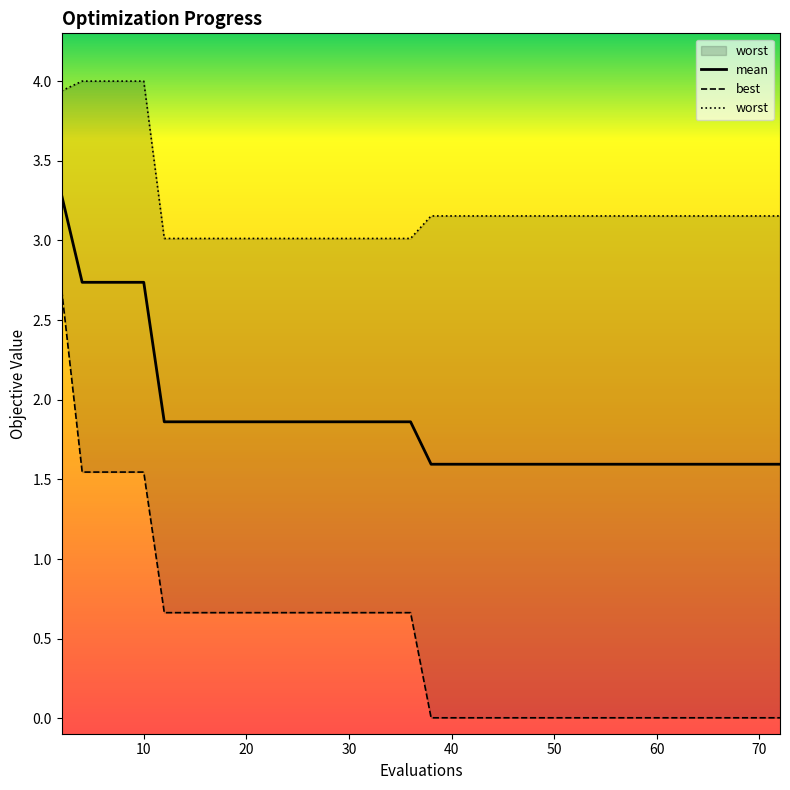

The value of best at 16 is 0.7. True or false?

True